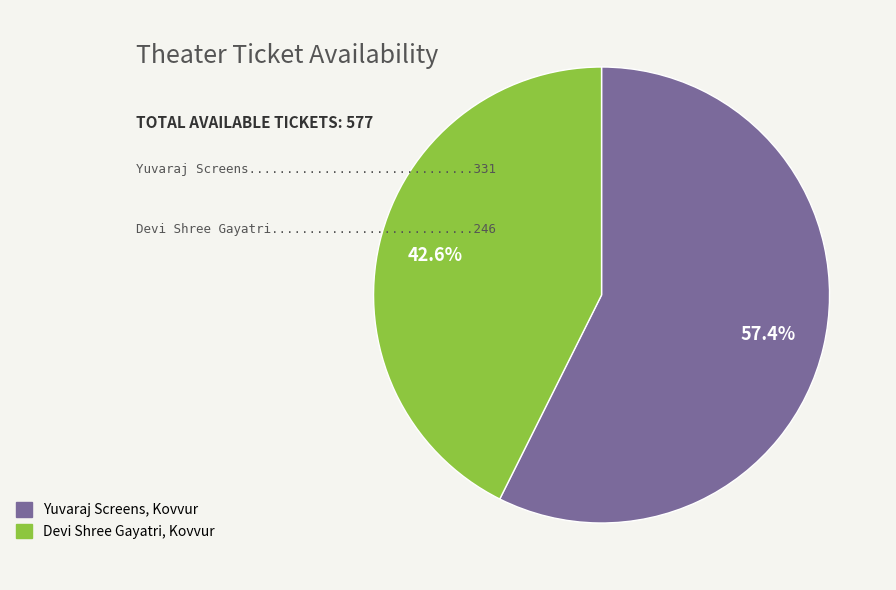

What is the total percentage of Yuvaraj Screens, Kovvur and Devi Shree Gayatri, Kovvur?

100.0%